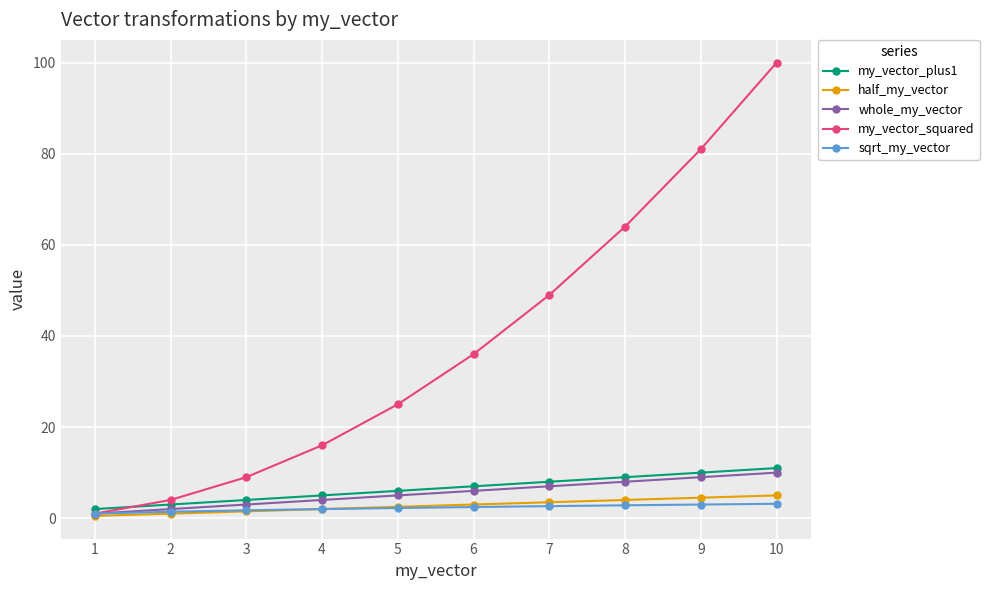

What is the value of the my_vector_squared point at the 8th from the left?

64.0